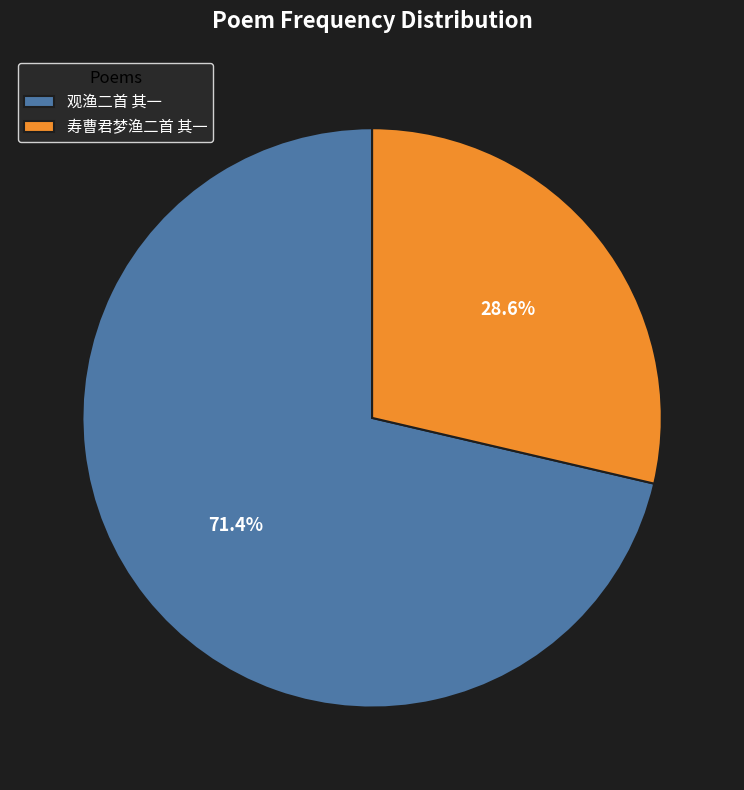

Count the number of slices in the pie.

2